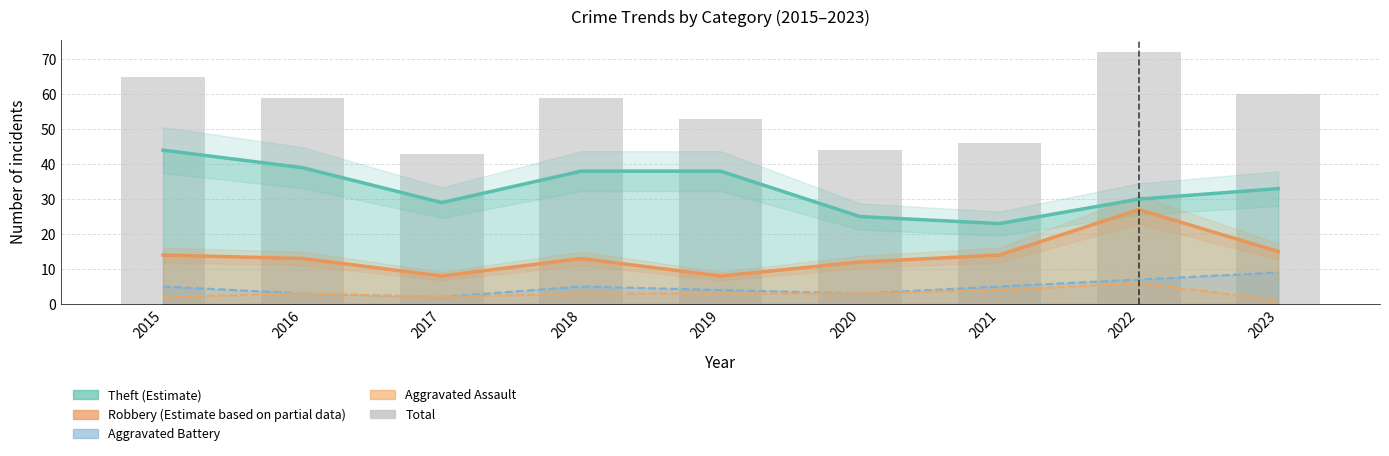

How many bars are there in total?

9